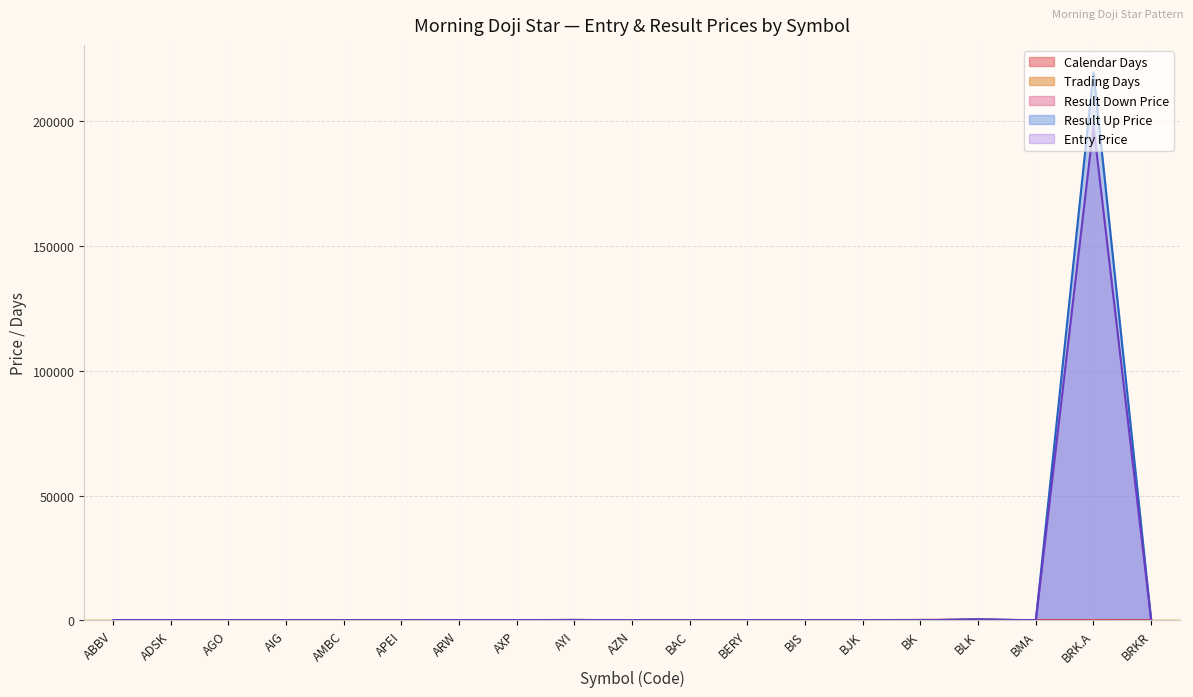

List the series in order of their peak value, highest first.

Result Up Price, Entry Price, Result Down Price, Calendar Days, Trading Days